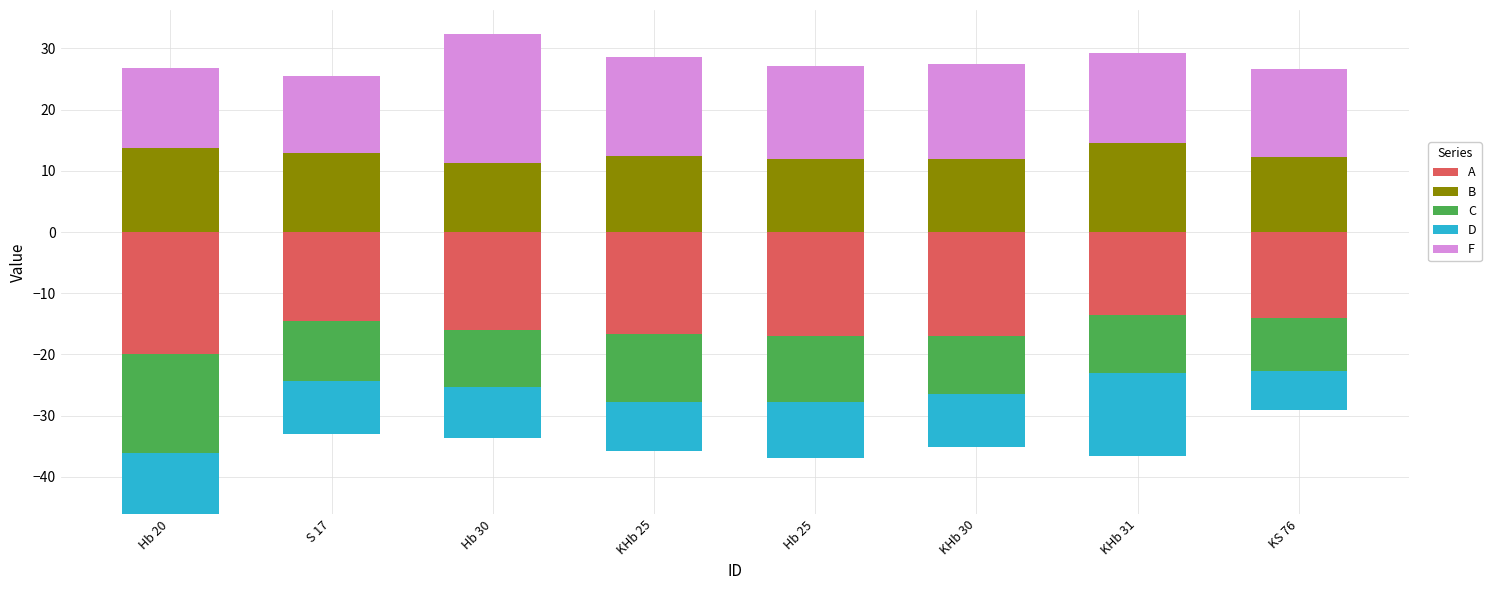

Which series has the largest total across all categories?

F